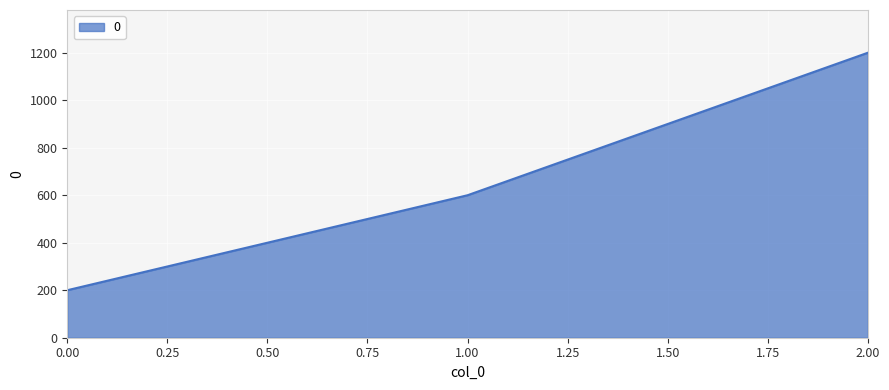

What is the average value?

667